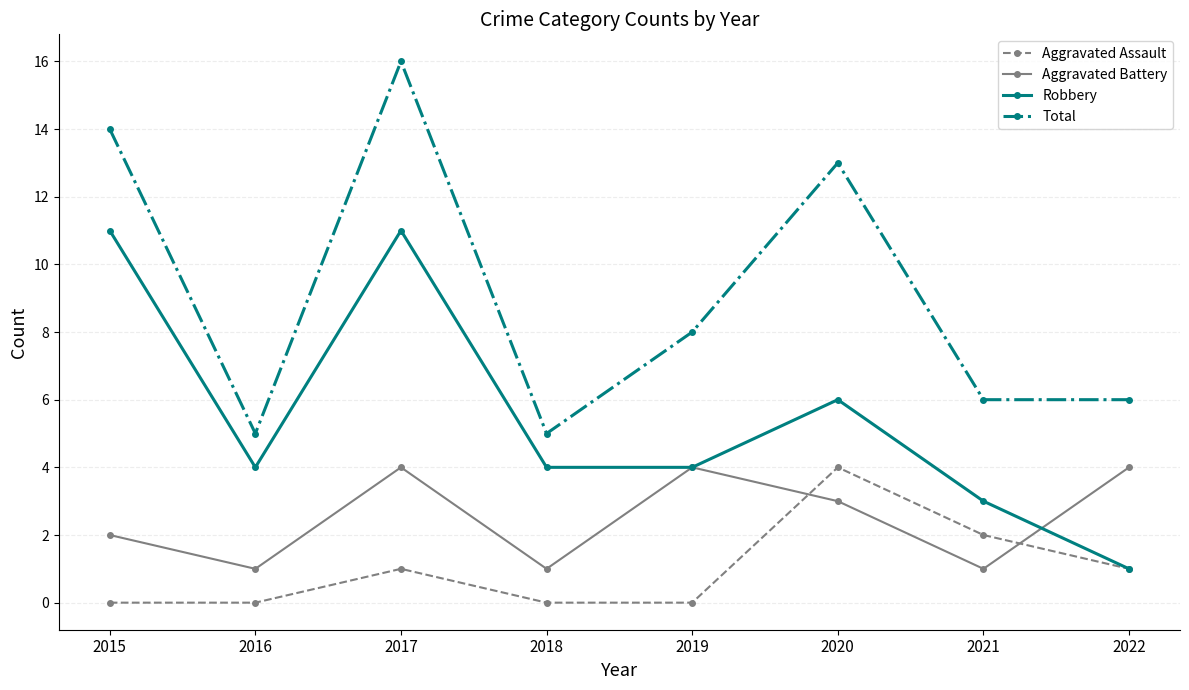

What is the spread (max minus min) of values at 2022?

5